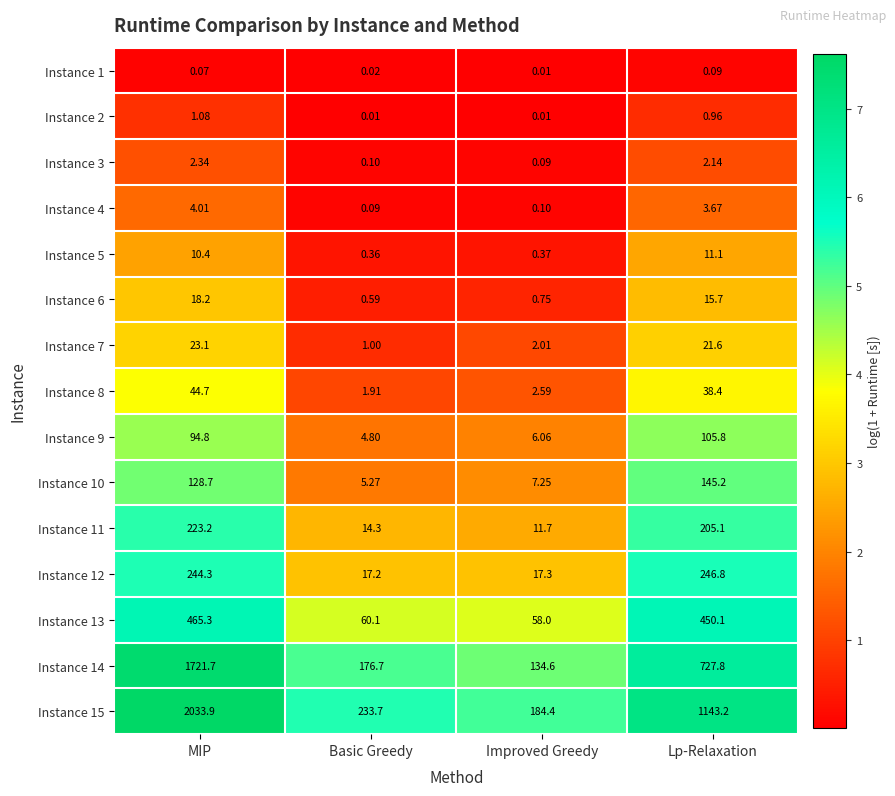

What is the spread (max minus min) of values at Lp-Relaxation?

1143.1